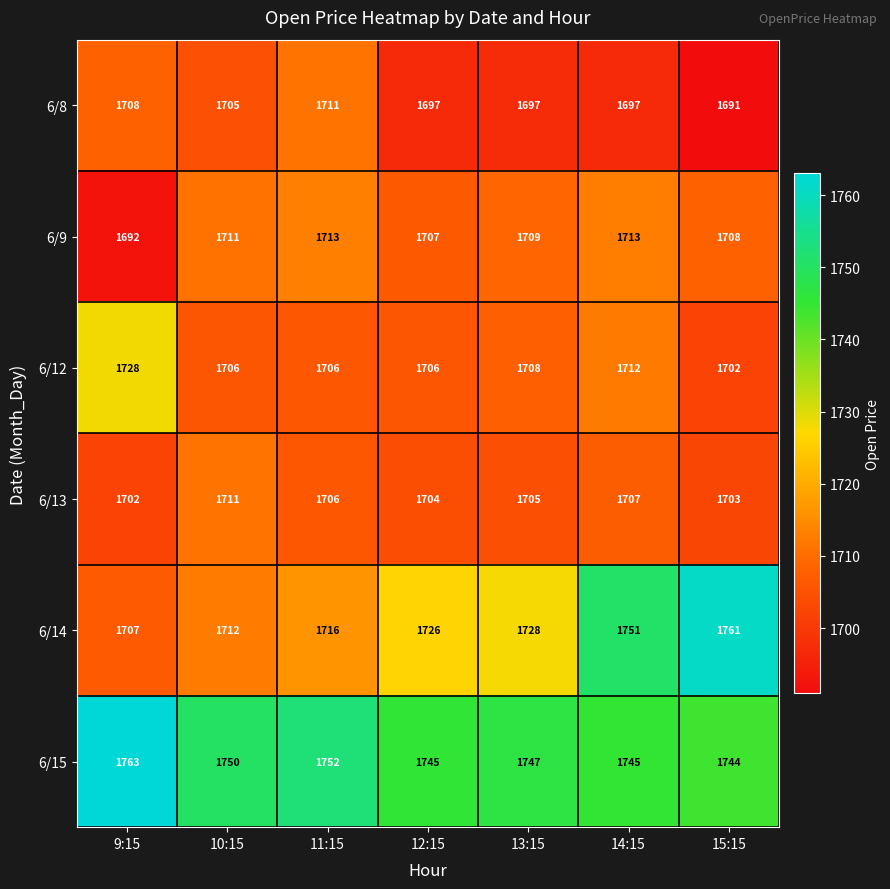

What is the sum of the 6/8 values at 14:15 and 15:15?

3388